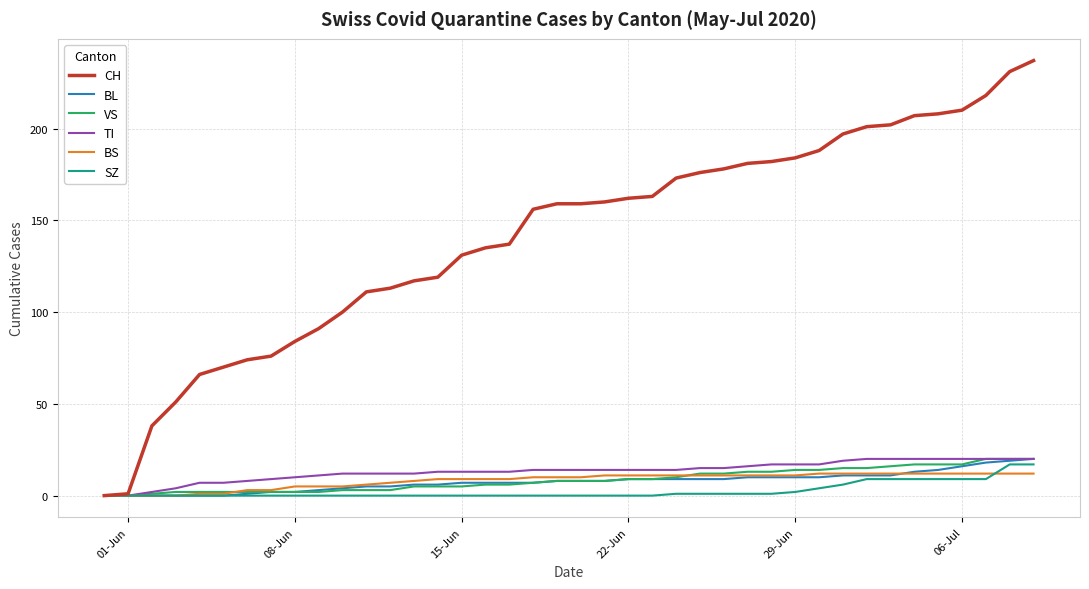

Which series has the largest range (max minus min)?

CH